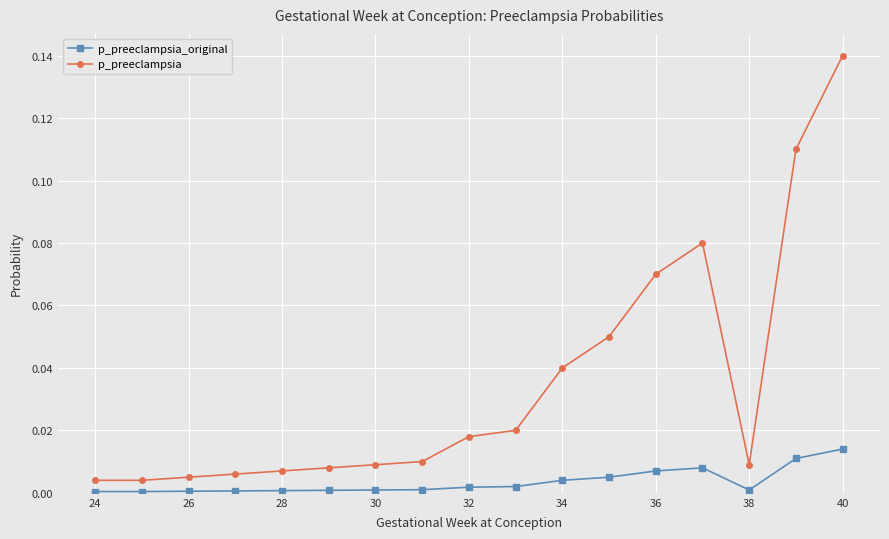

True or false: p_preeclampsia and p_preeclampsia_original intersect in this chart.

False